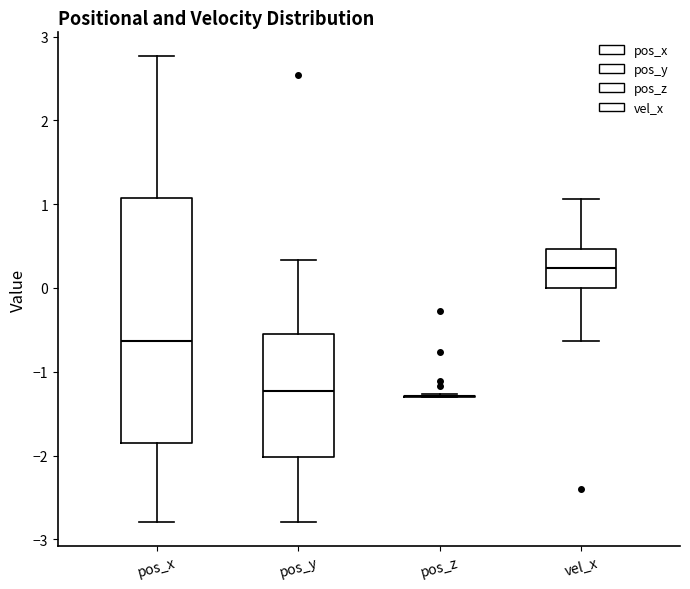

Reading left to right, read every box against the y-axis: the position of its median line, the range the box covers, and the ends of its whiskers. The values are not printed on the chart, so give them approximately, as read against the axis.

pos_x: median -0.6, box -1.8 to 1.1, whiskers -2.8 to 2.8
pos_y: median -1.2, box -2.0 to -0.5, whiskers -2.8 to 0.3
pos_z: box collapsed to a line at -1.3, whiskers -1.3 to -1.3
vel_x: median 0.2, box 0.0 to 0.5, whiskers -0.6 to 1.1